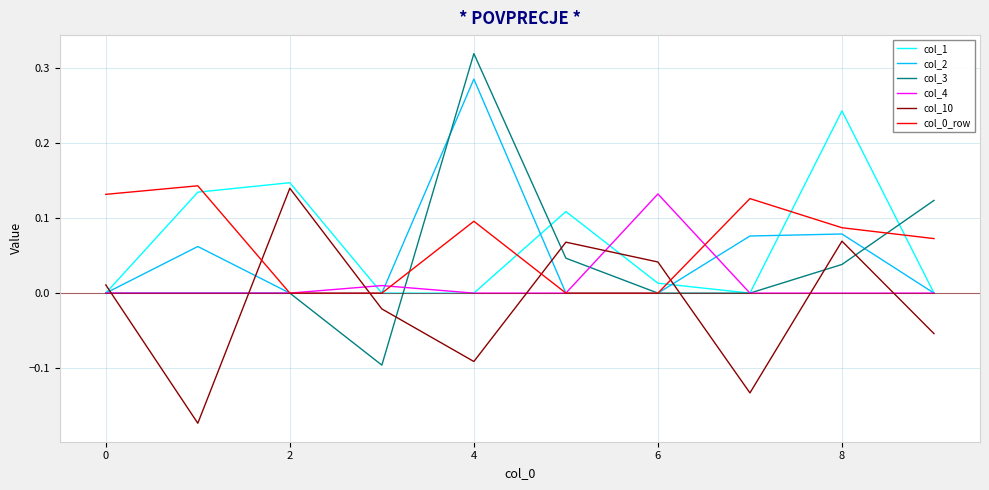

Which series has the largest range (max minus min)?

col_3